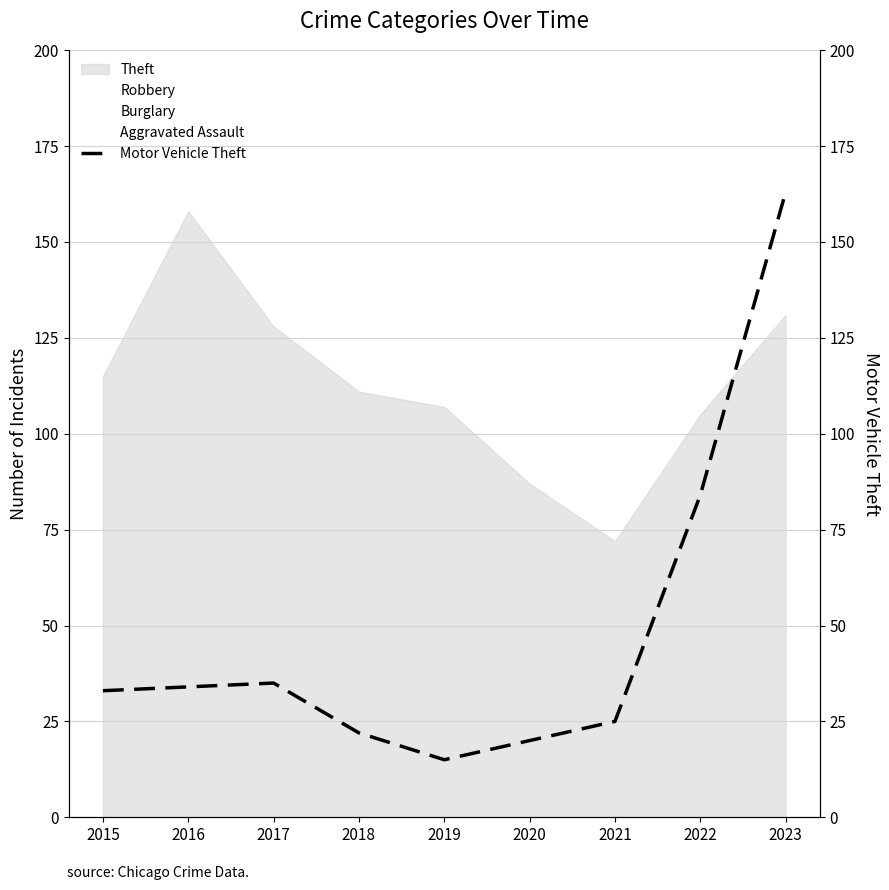

Which category has the lowest value across all series?

2019